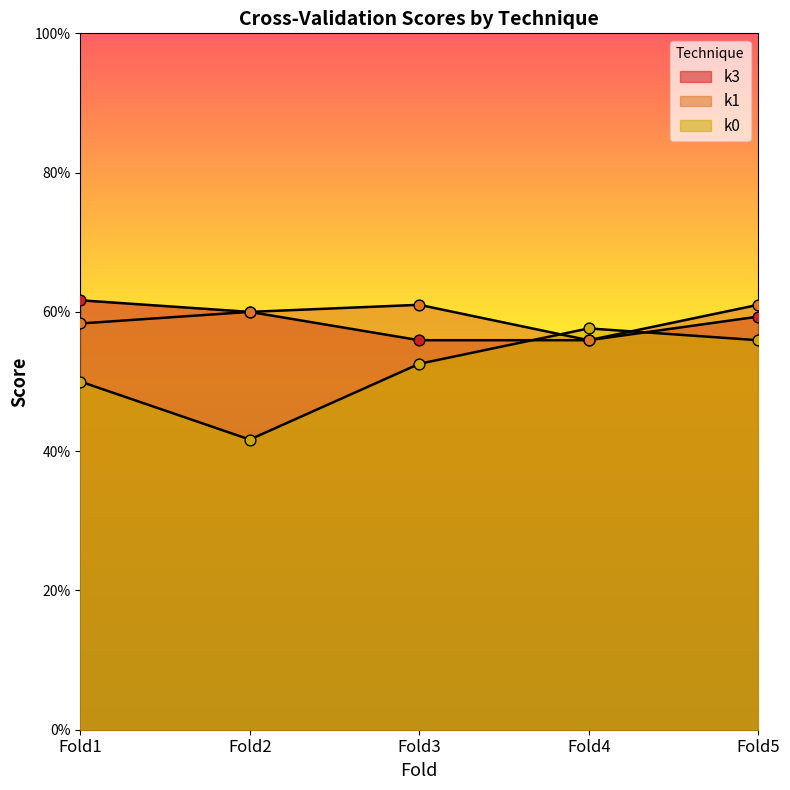

What are all the series names shown in the legend?

k3, k1, k0